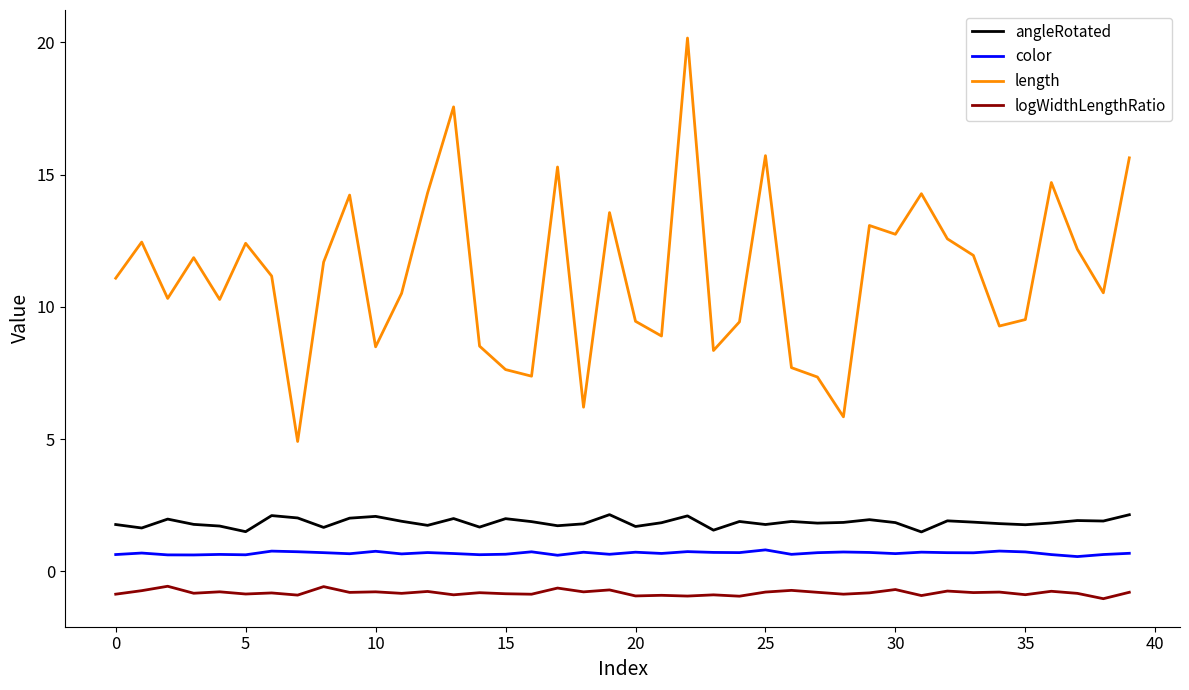

How many lines are shown in the chart?

4